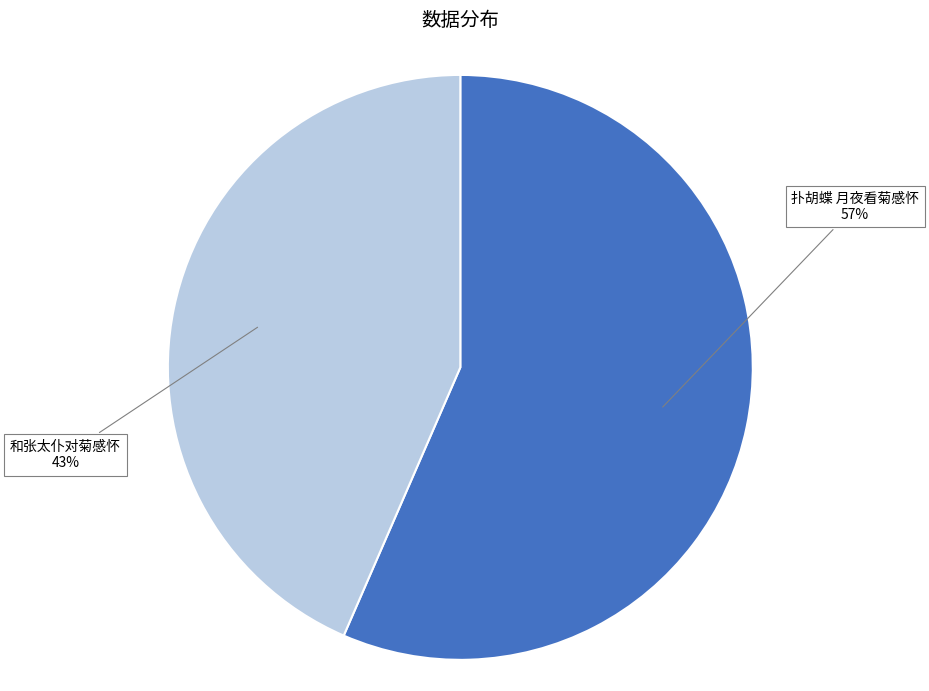

Is there any slice that represents more than half of the pie?

Yes